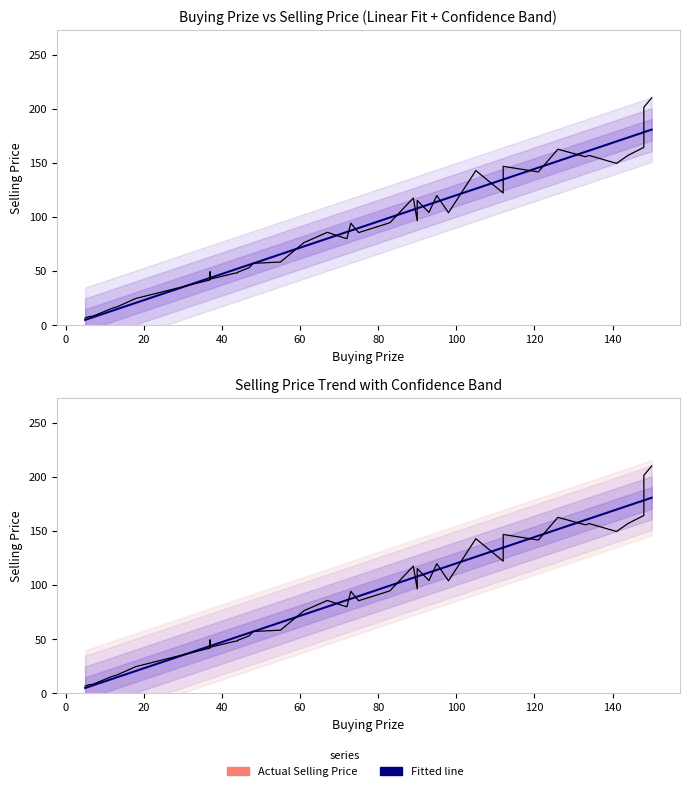

The value of Fitted line at 12 is 26.3. True or false?

False